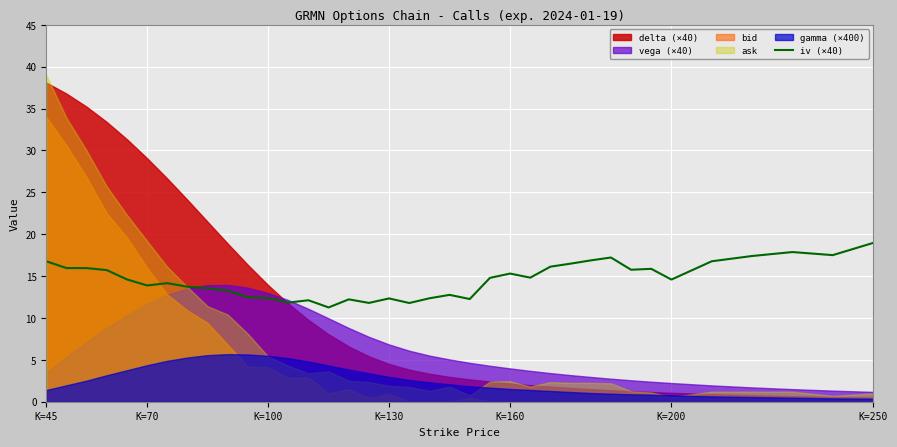

Which category has the highest value in the iv (×40) series?

K=250